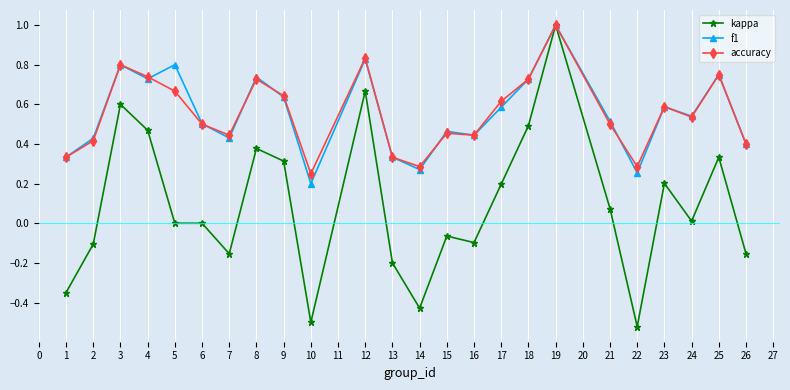

At which category is the sum across all series the highest?

19